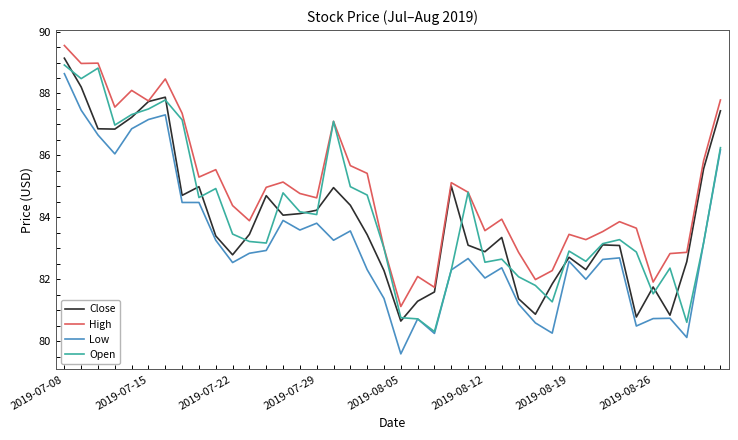

How many interior local valleys does the Close series have?

10